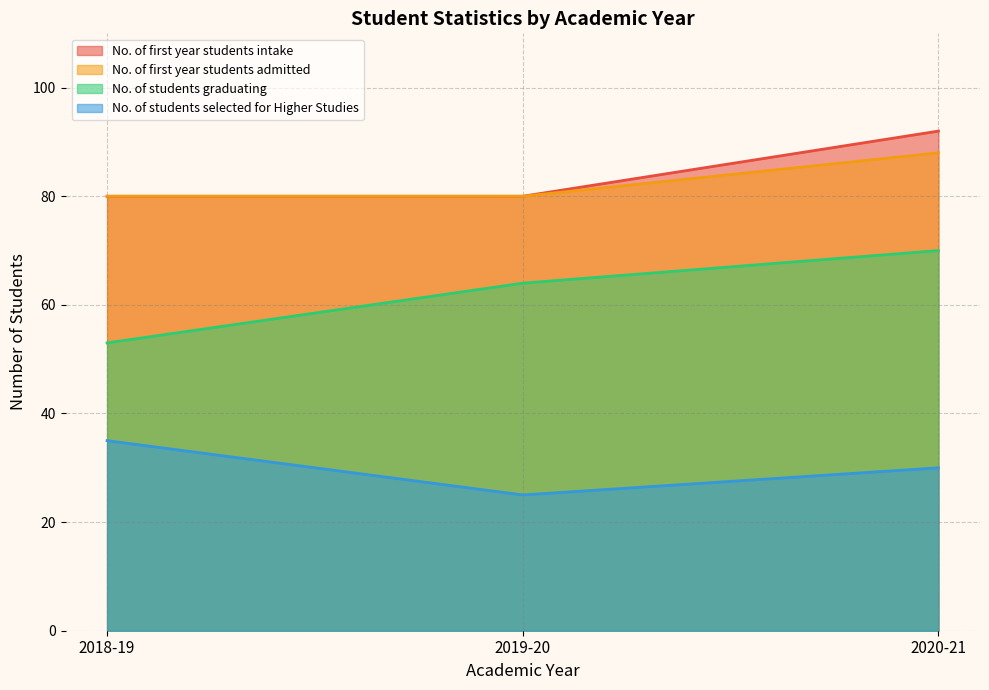

What is the difference between the maximum and second lowest values in the No. of first year students admitted series?

8